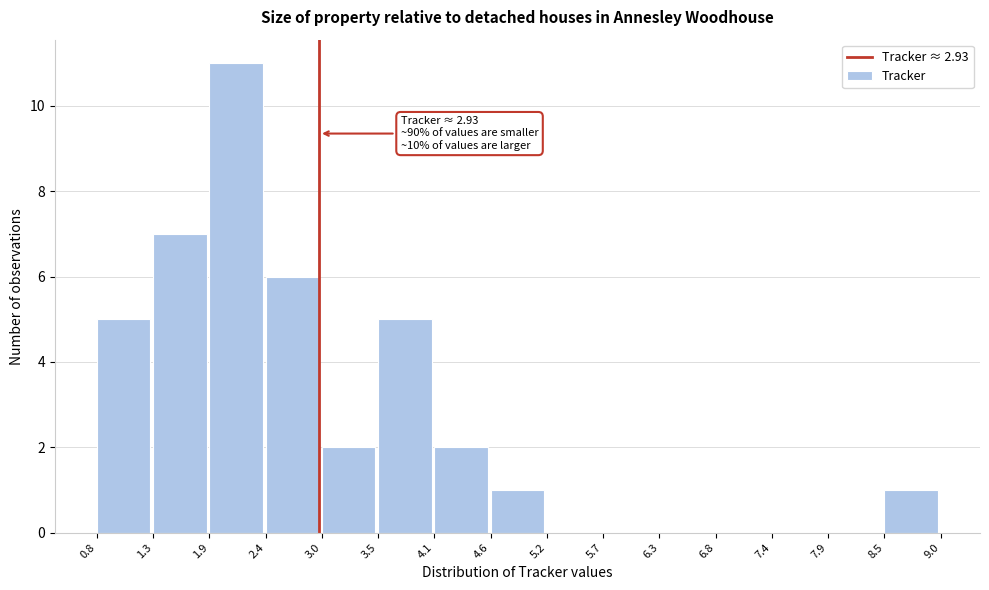

Over which range of the x-axis is the bar tallest?

1.9 to 2.4